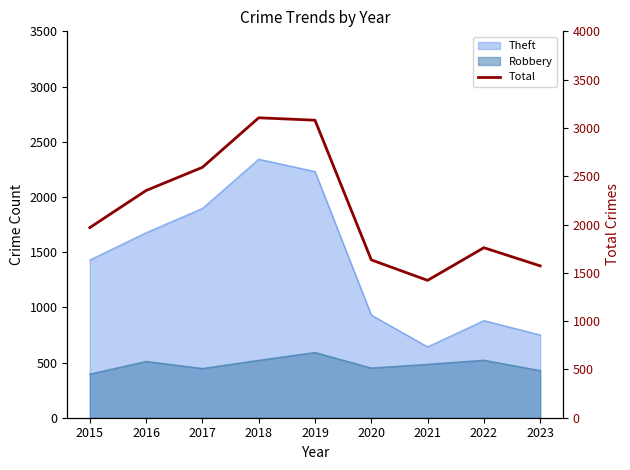

What is the sum of the values at 2019 and 2020?

4714